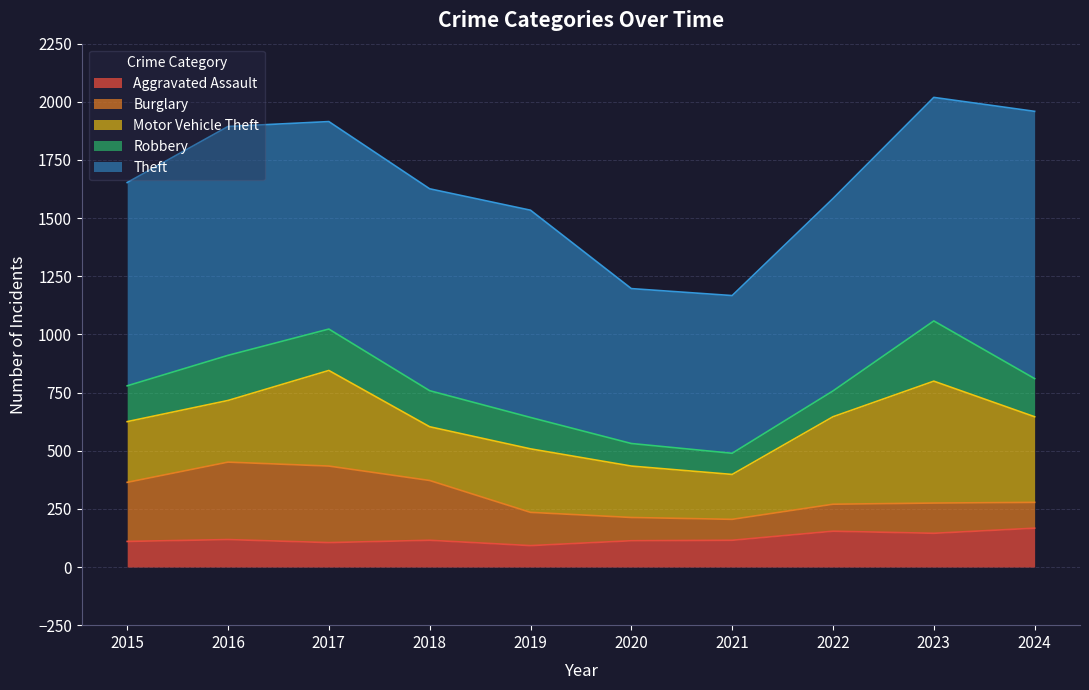

At how many categories does at least one series exceed 1106?

1